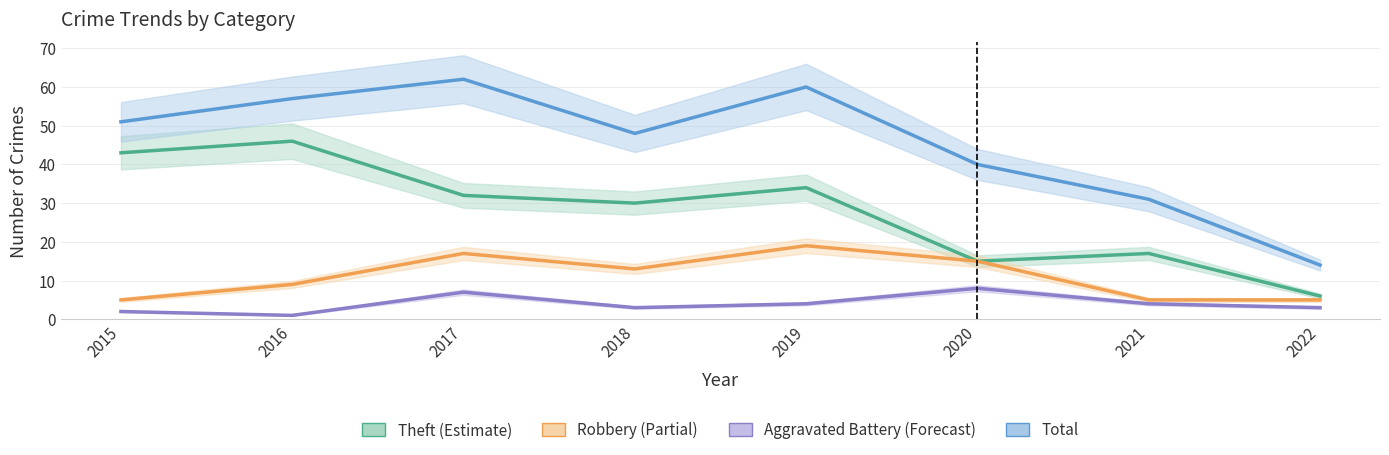

Which series has the largest total across all categories?

Total